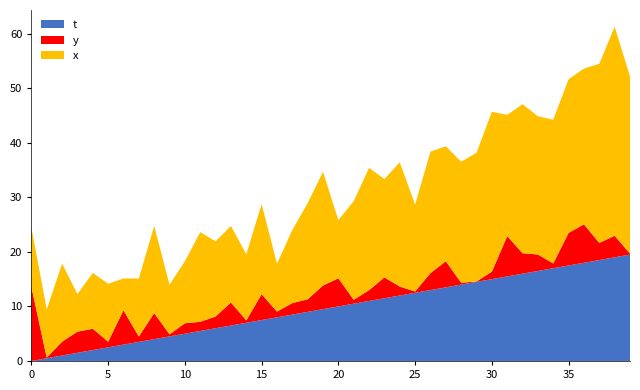

Reading left to right, list all the values displayed in this chart.

x: 10.9	8.8	14.3	6.9	10.2	10.6	5.8	10.6	16.0	9.1	11.4	16.4	13.8	14.0	12.1	16.5	8.8	13.4	17.6	20.9	10.7	18.1	22.4	18.0	22.8	15.9	22.3	21.1	22.2	23.6	29.3	22.2	27.3	25.3	26.4	28.2	28.6	32.8	38.3	32.5
y: 13.6	0.1	2.5	3.9	3.9	1.0	6.3	1.0	4.8	0.4	1.9	1.7	2.1	4.2	0.4	4.8	1.1	2.1	2.3	4.3	5.2	0.7	2.0	3.8	1.6	0.2	3.1	4.8	0.3	0.1	1.4	7.4	3.8	3.0	0.9	6.0	7.0	3.1	4.0	0.2
t: 0.0	0.5	1.0	1.5	2.0	2.5	3.0	3.5	4.0	4.5	5.0	5.5	6.0	6.5	7.0	7.5	8.0	8.5	9.0	9.5	10.0	10.5	11.0	11.5	12.0	12.5	13.0	13.5	14.0	14.5	15.0	15.5	16.0	16.5	17.0	17.5	18.0	18.5	19.0	19.5